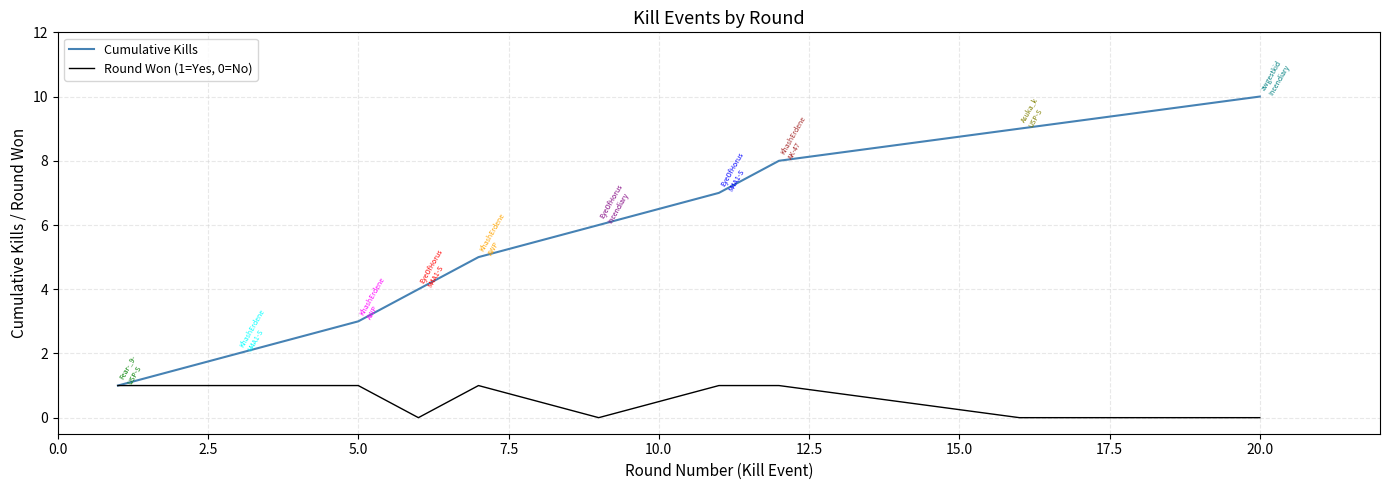

Rank the series by their average value, from lowest to highest.

Round Won (1=Yes, 0=No), Cumulative Kills